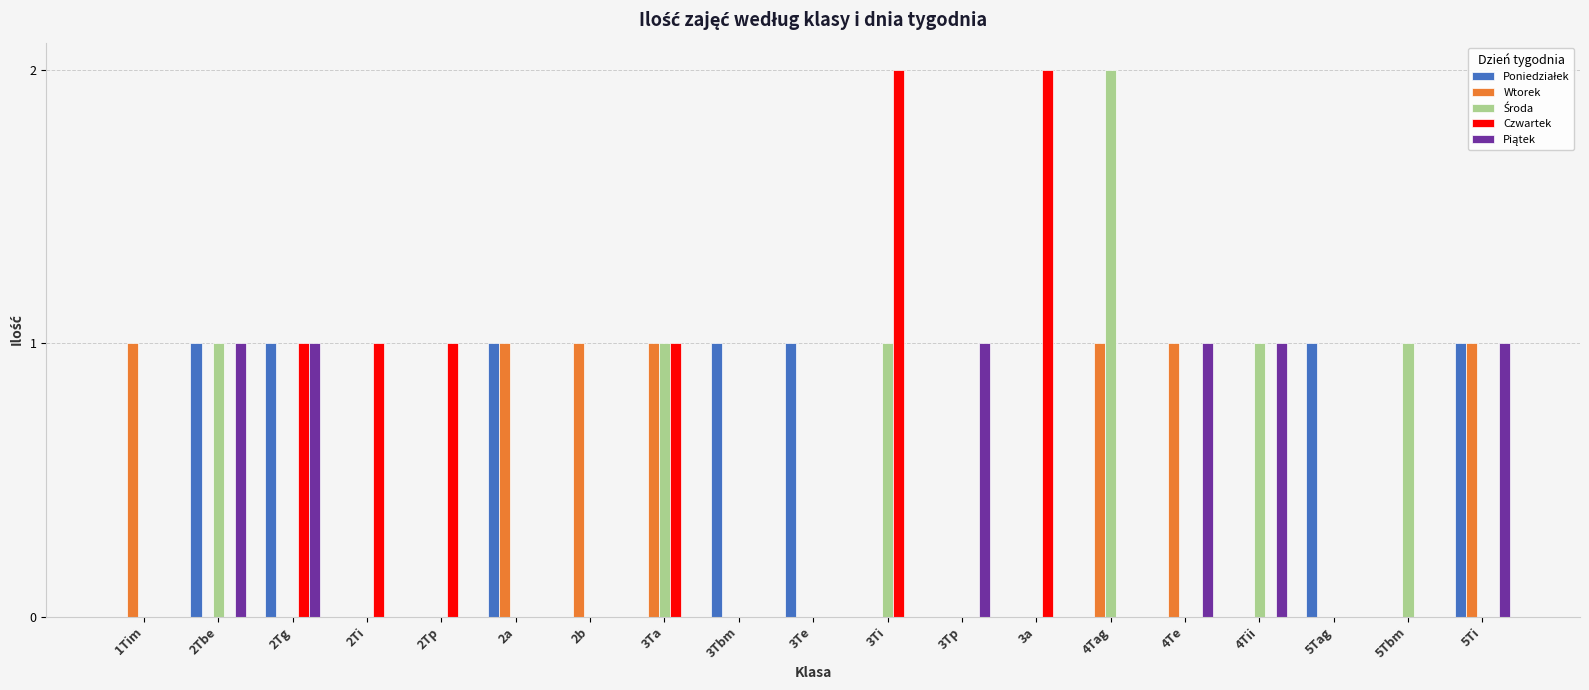

Does the chart contain stacked bars?

No